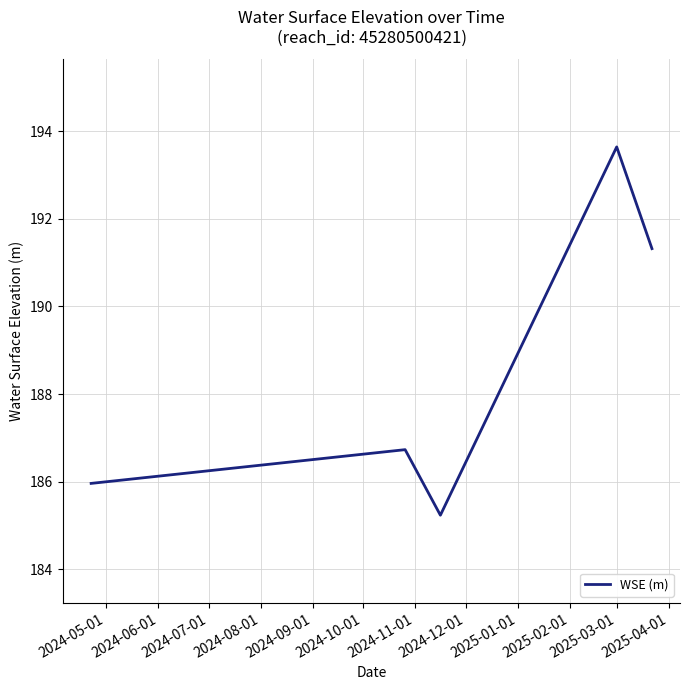

What is the smallest value displayed?

185.2